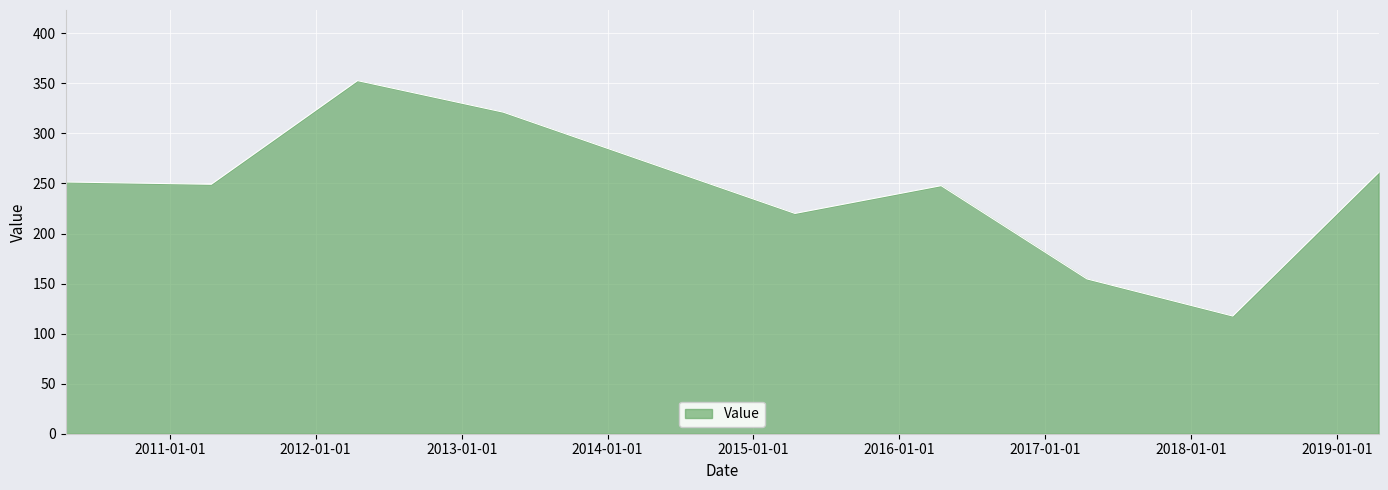

What is the difference between the maximum and minimum values?

235.2